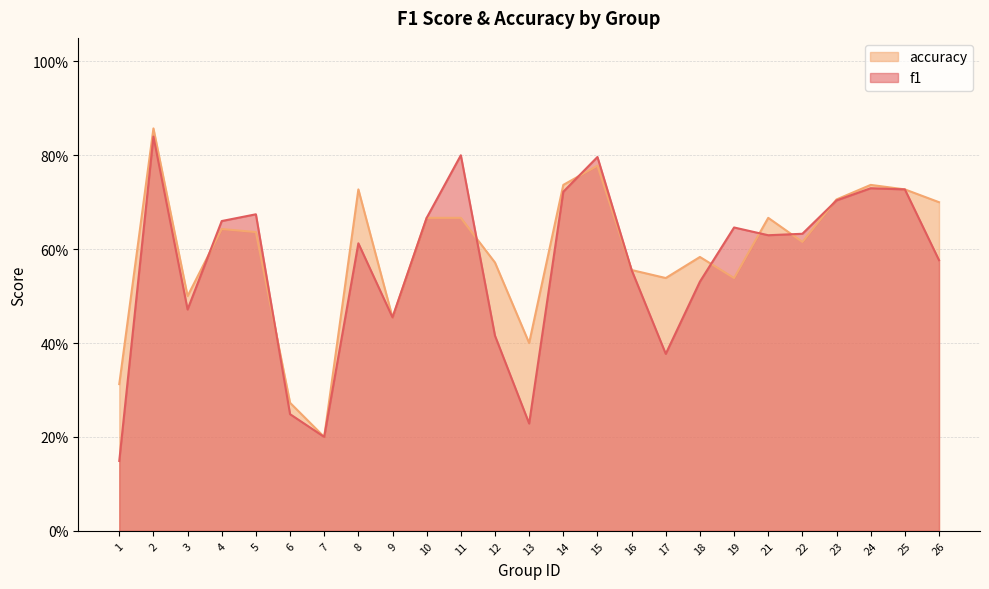

Which series ends up on top after the final intersection of accuracy and f1?

accuracy